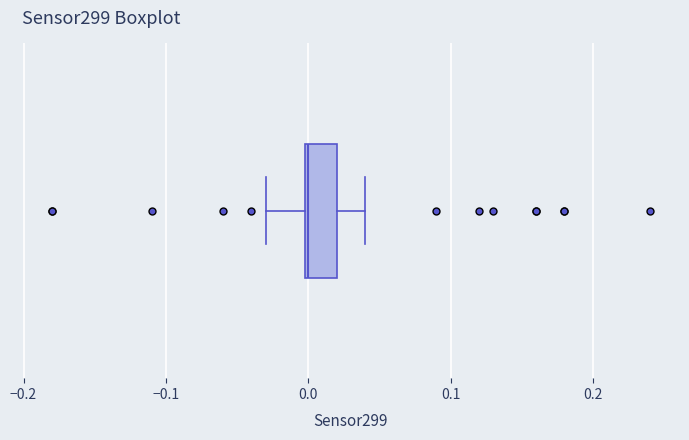

Where does the right whisker of the box end on the x-axis? The values are not printed on the chart, so give them approximately, as read against the axis.

0.04